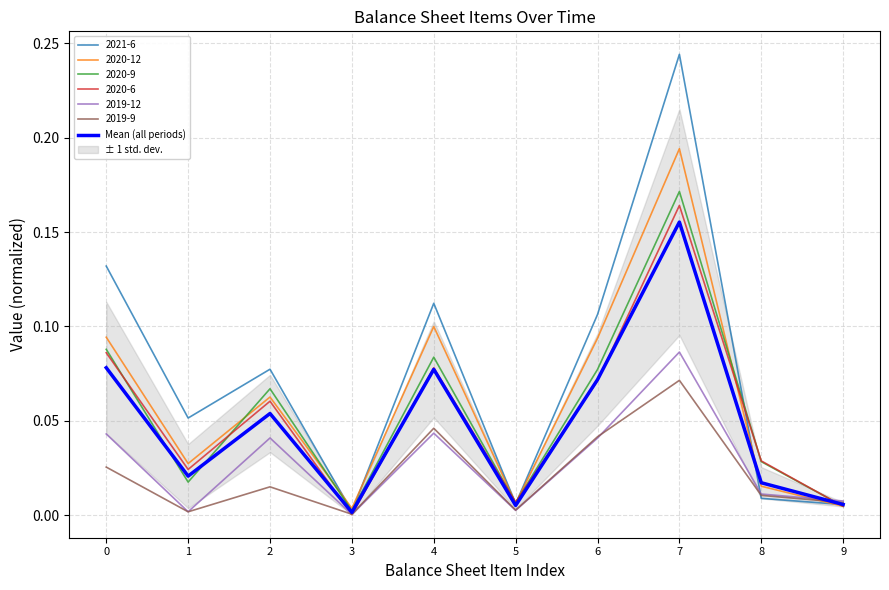

Rank the categories by value from highest to lowest.

7, 0, 4, 6, 2, 1, 8, 9, 5, 3